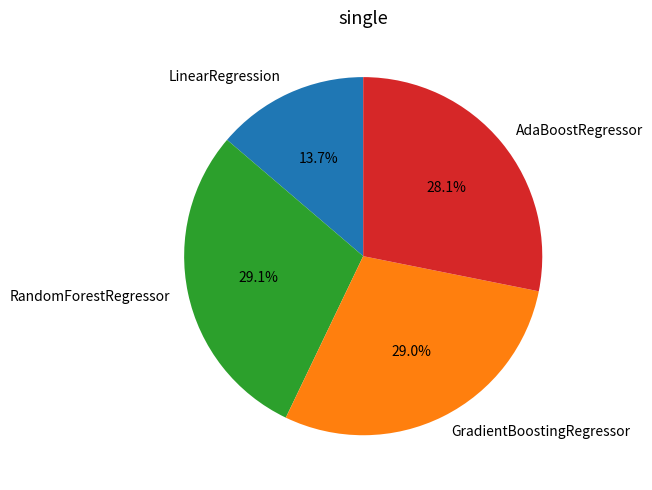

What percentage is the LinearRegression slice, to the nearest percent?

14%